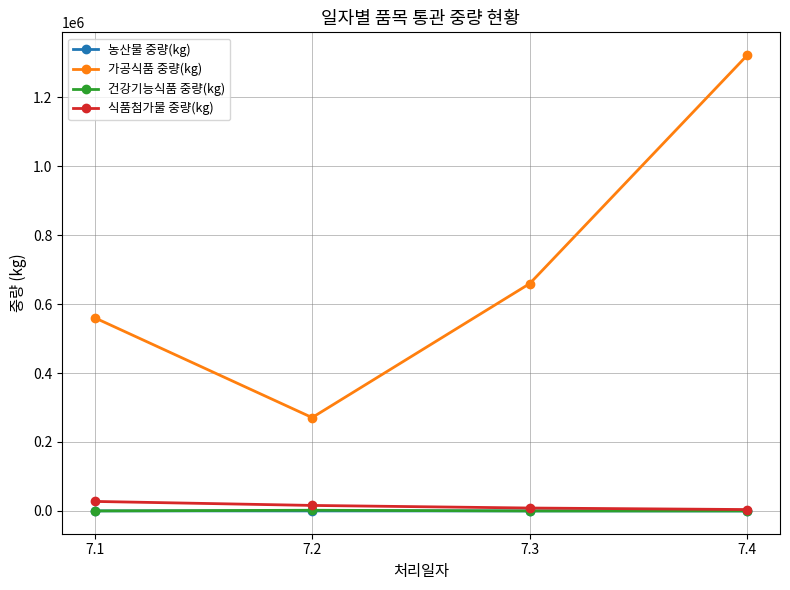

Which category has the highest value across all series?

7.4